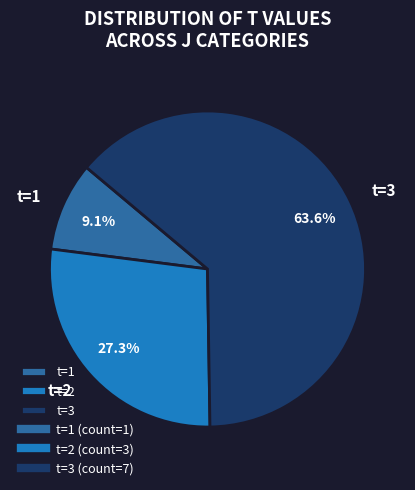

What is the total percentage of t=2 and t=3?

90.9%